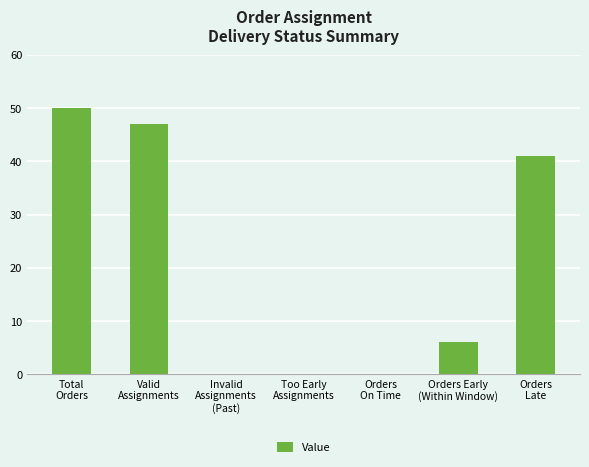

What is the maximum value shown in the chart?

50